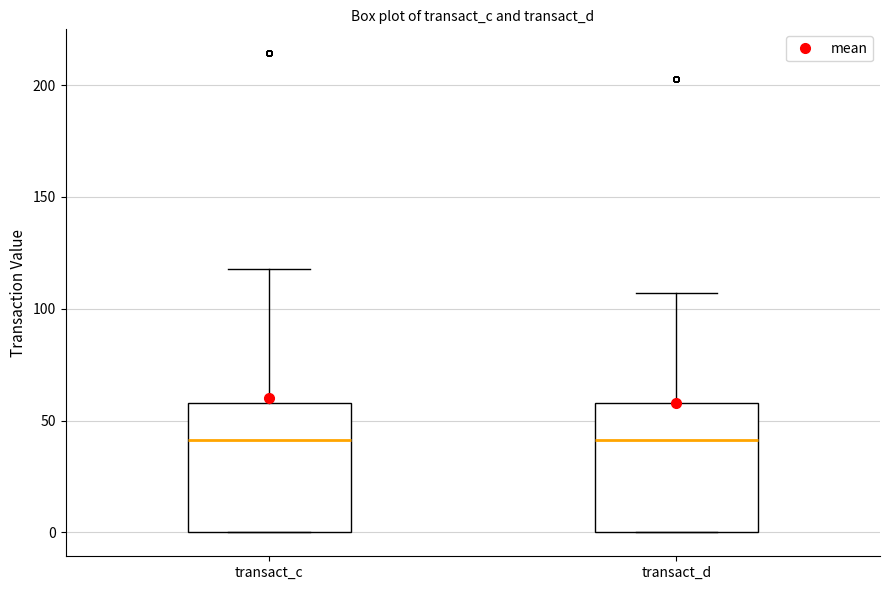

Reading left to right, read every box against the y-axis: the position of its median line, the range the box covers, and the ends of its whiskers. The values are not printed on the chart, so give them approximately, as read against the axis.

transact_c: median 40, box 0 to 60, whiskers 0 to 120
transact_d: median 40, box 0 to 60, whiskers 0 to 105